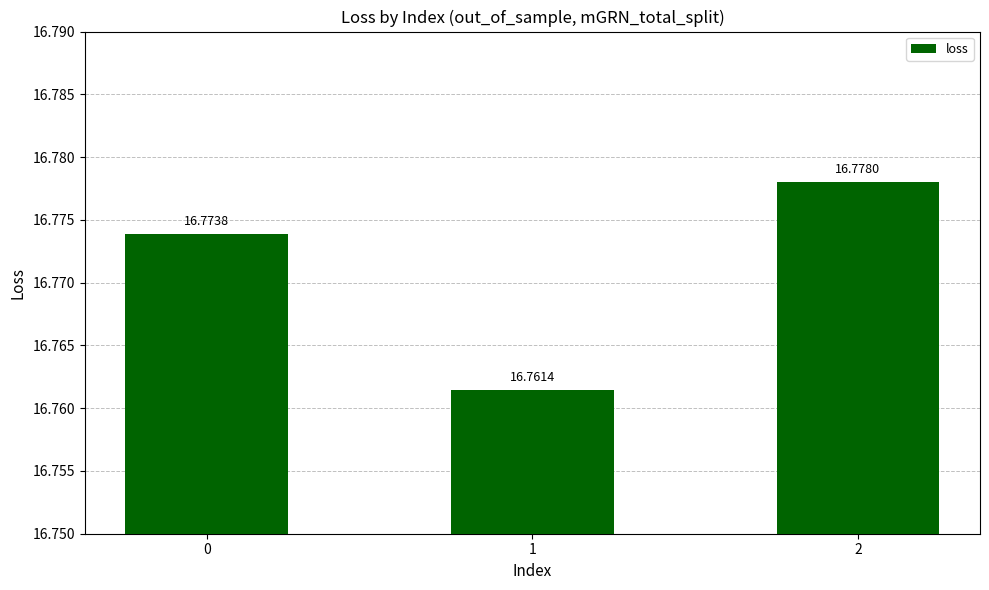

Where is the data nearest to the value 16?

1